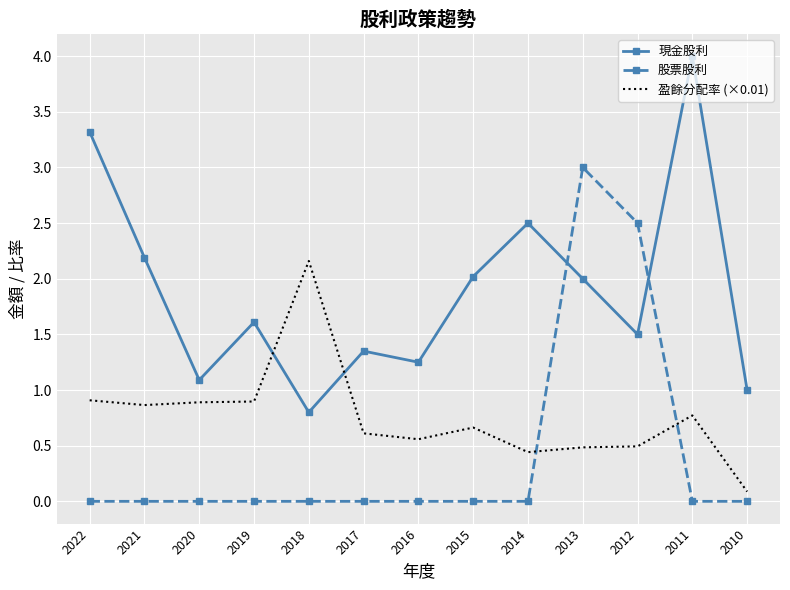

Rank the series by their average value, from lowest to highest.

股票股利, 盈餘分配率 (×0.01), 現金股利